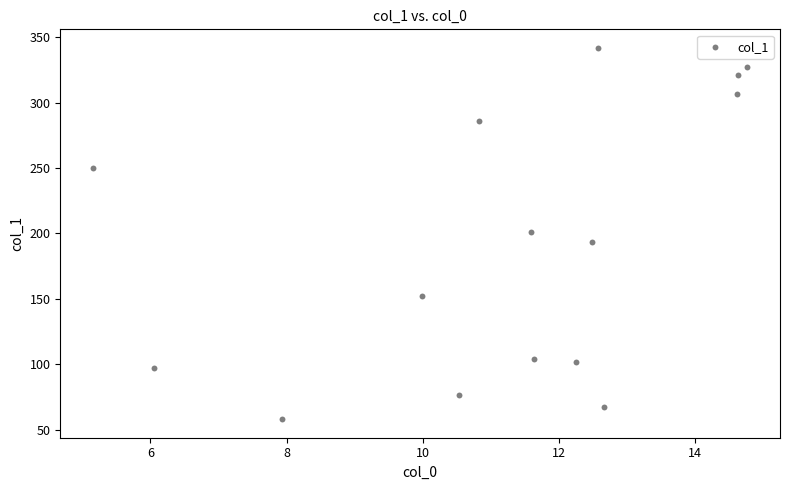

What is the range of X values (max minus min)?

9.6